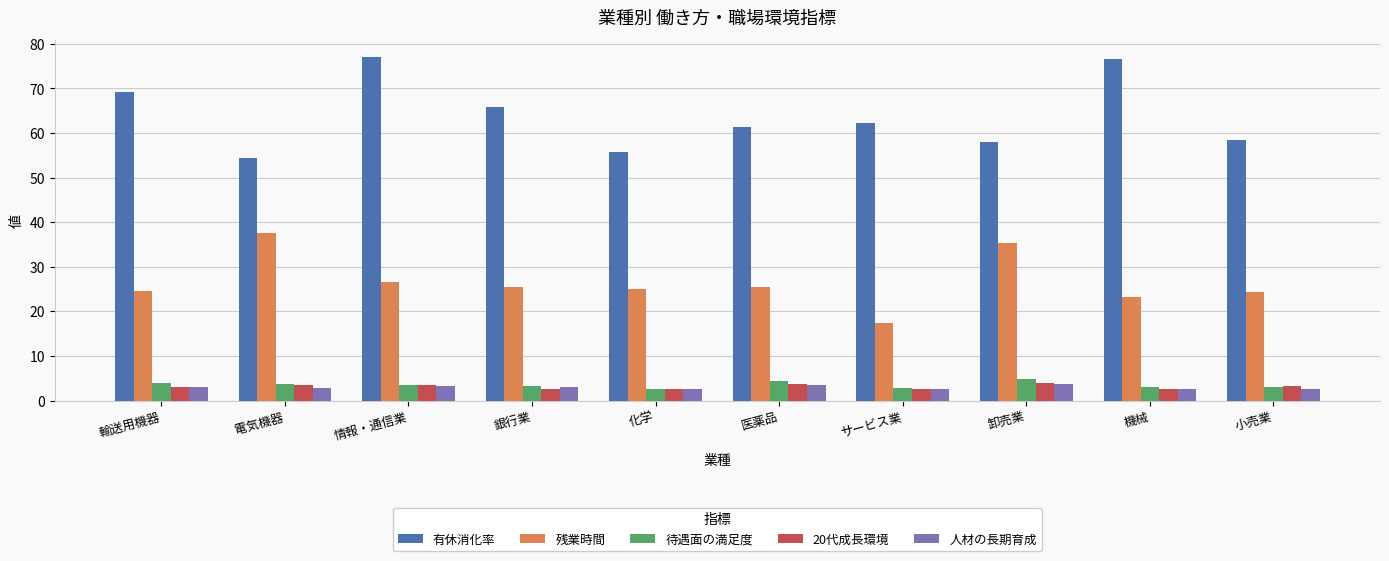

What is the difference between the maximum and minimum values in the 有休消化率 series?

22.5